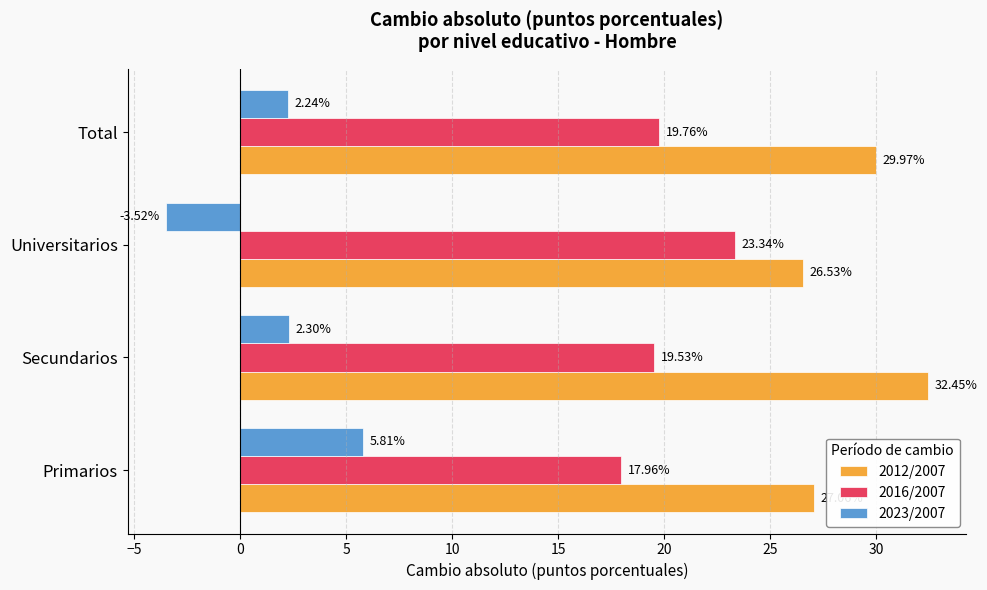

At which category is the sum across all series the highest?

Secundarios